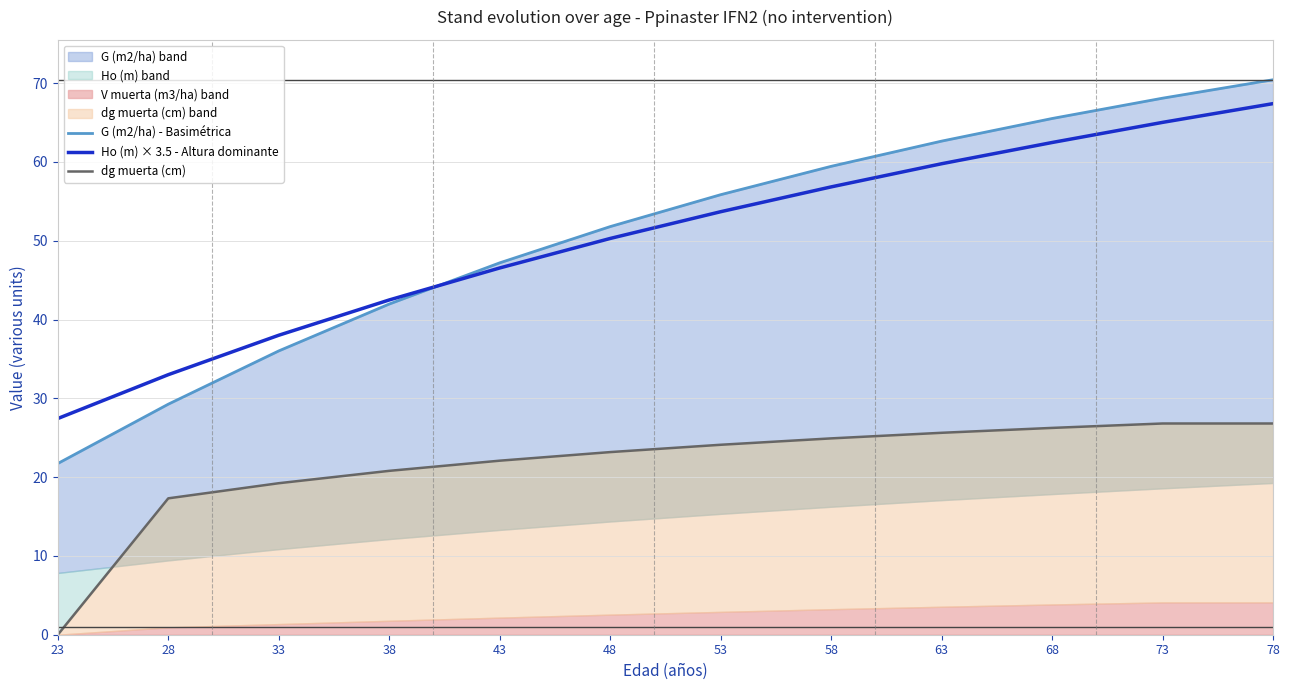

True or false: G (m2/ha) - Basimétrica has more than 2 points higher than both neighbors.

False